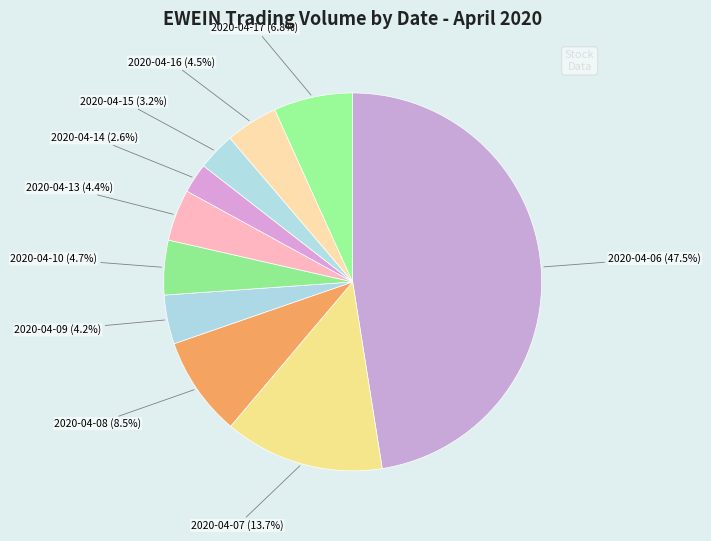

Count the number of slices in the pie.

10